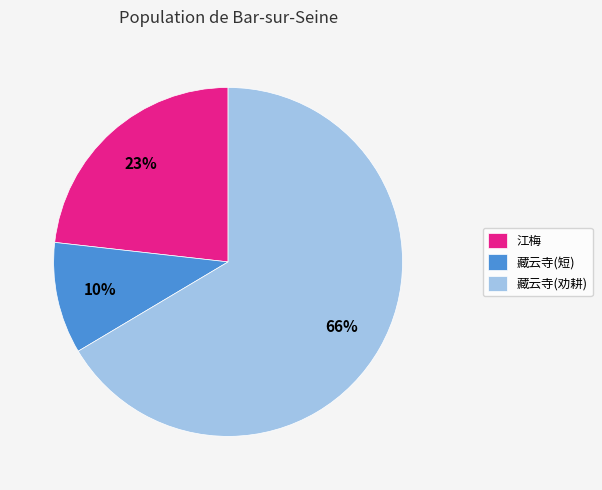

Is there any slice that represents more than half of the pie?

Yes